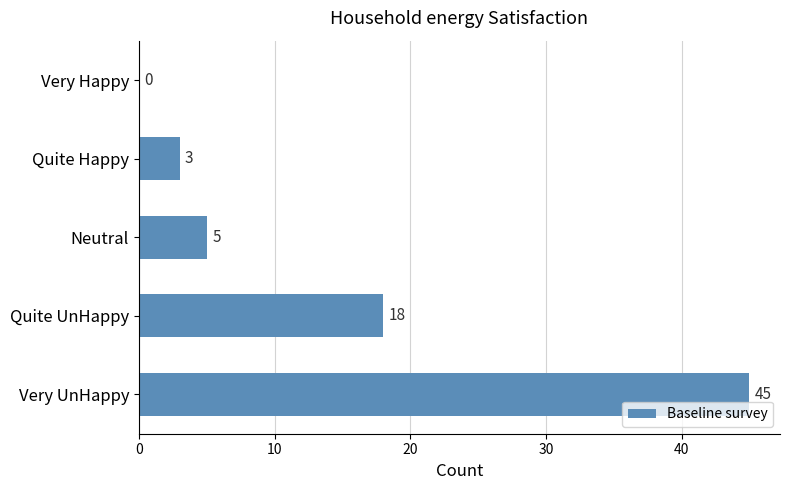

What value does the data have at Quite Happy?

3